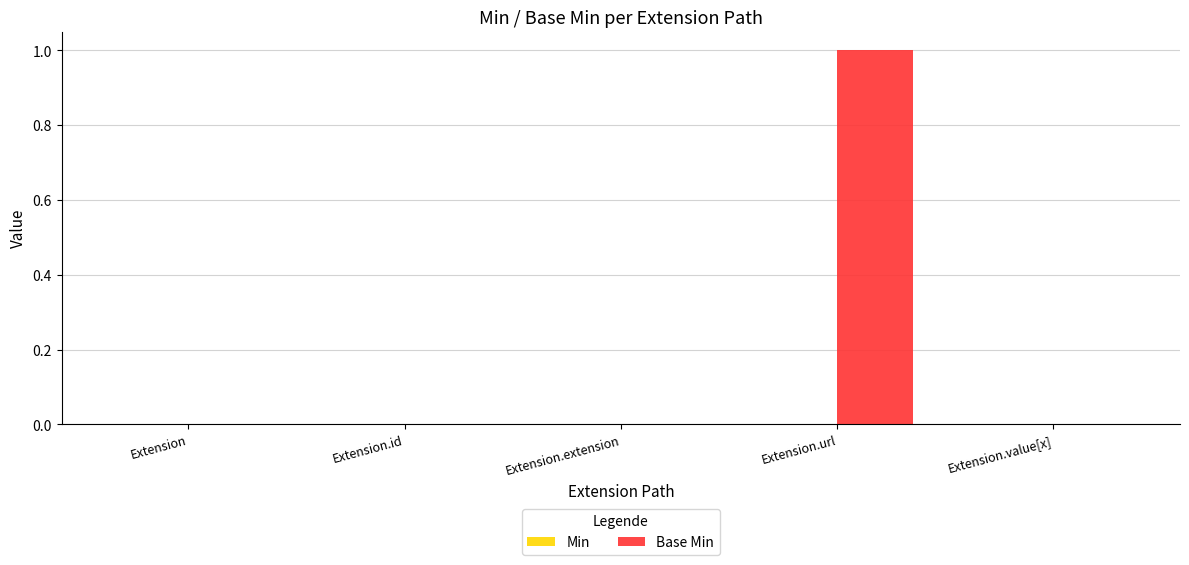

True or false: the data shows -1 at Extension.value[x].

False